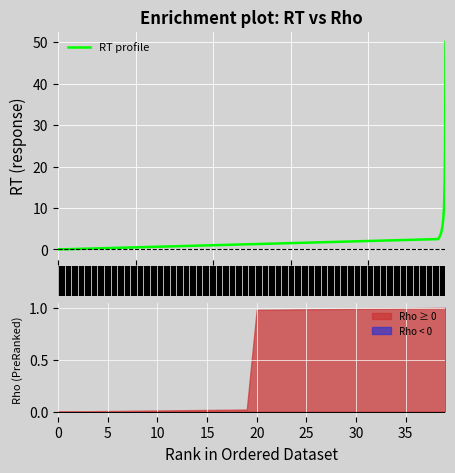

What is the highest value of the RT profile series?

50.0